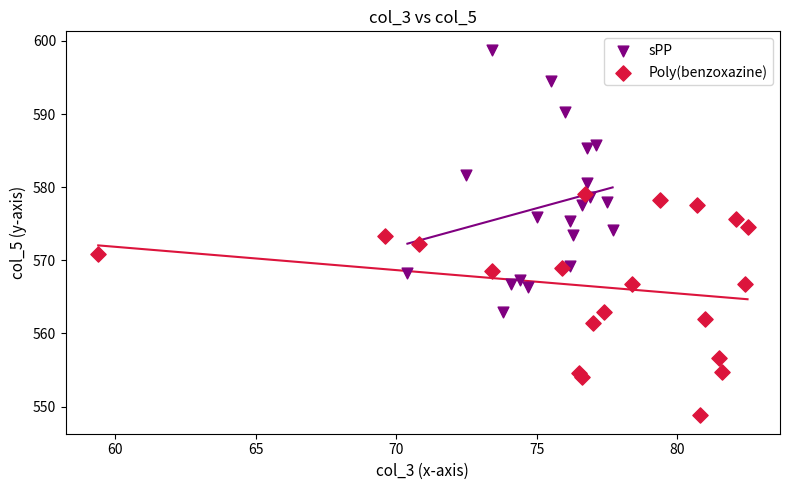

Which series contains the lowest Y value?

Poly(benzoxazine)